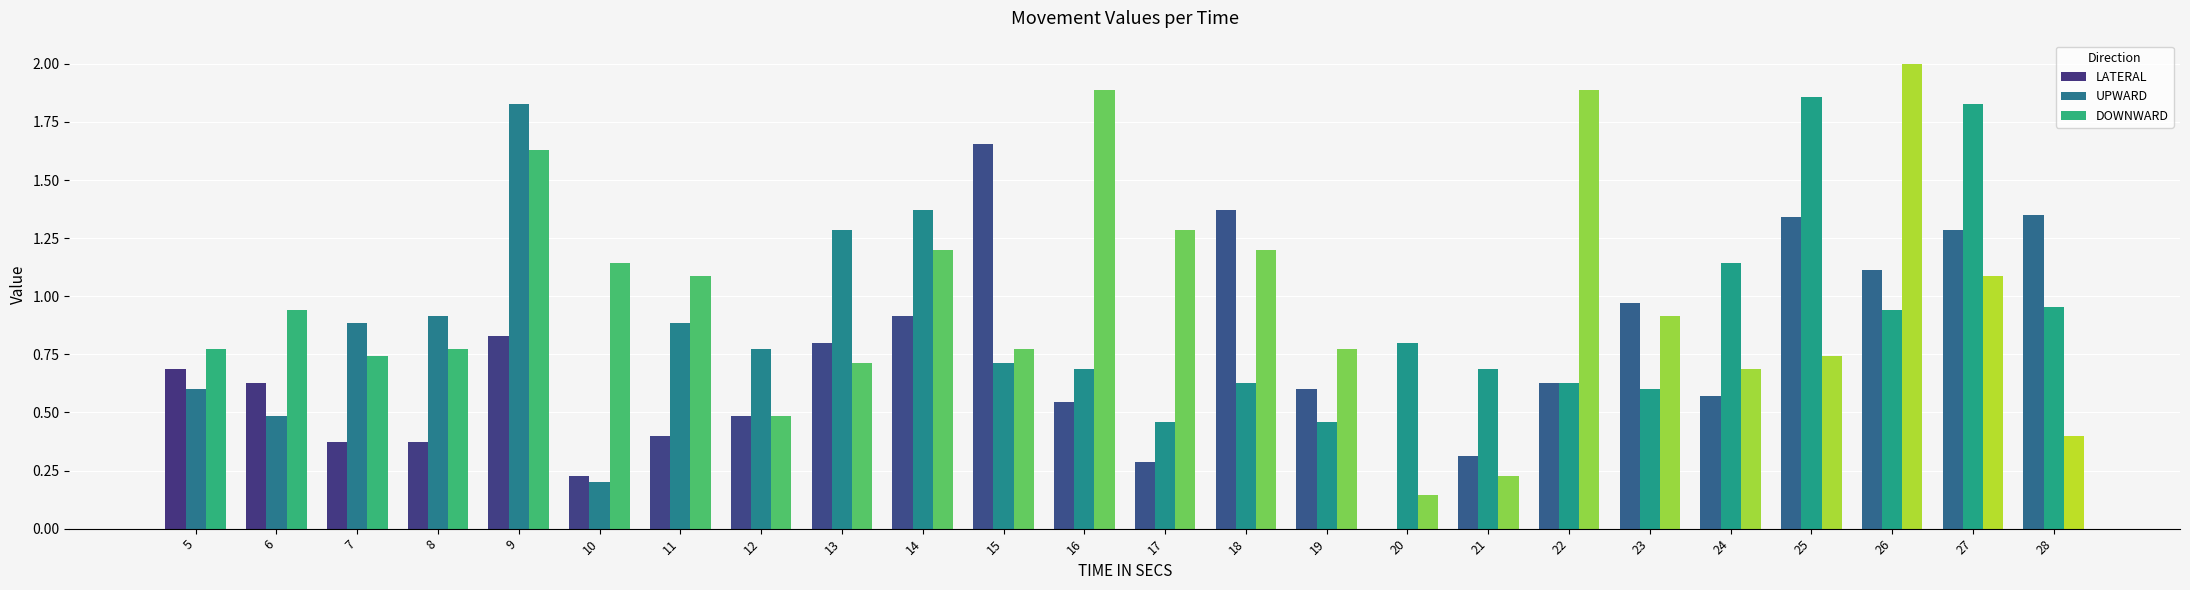

What is the sum of all DOWNWARD values?

23.5